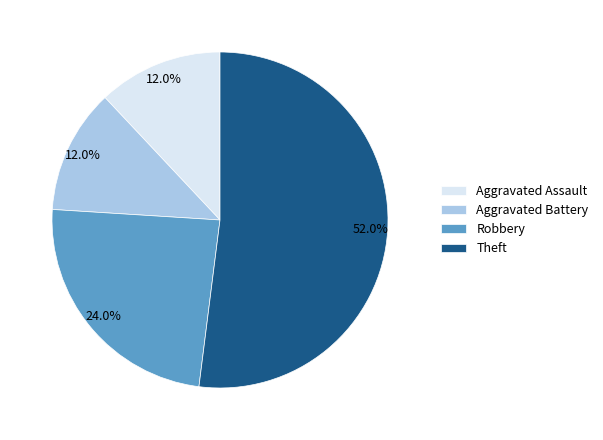

To the nearest percent, what is the combined percentage of Aggravated Battery and Robbery?

36%